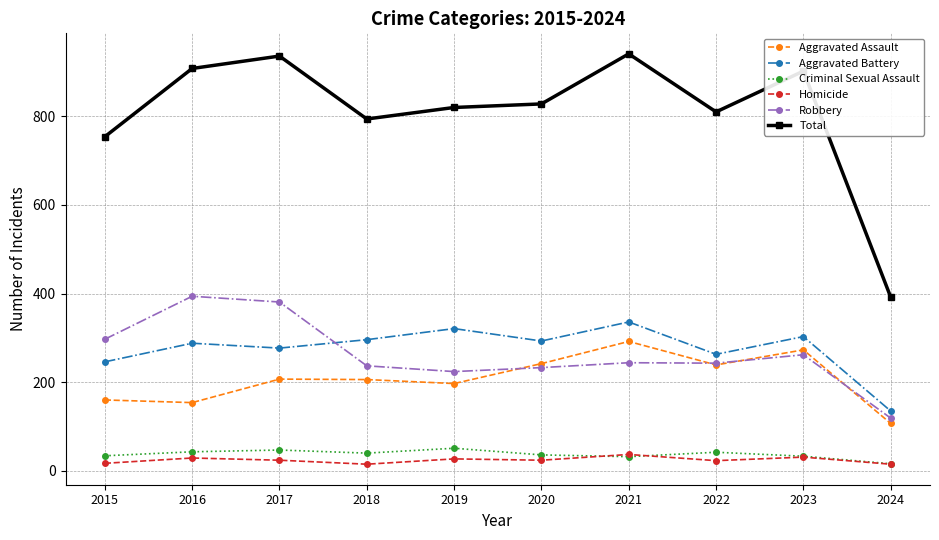

Between 2015 and 2022, which series saw the biggest shift?

Aggravated Assault